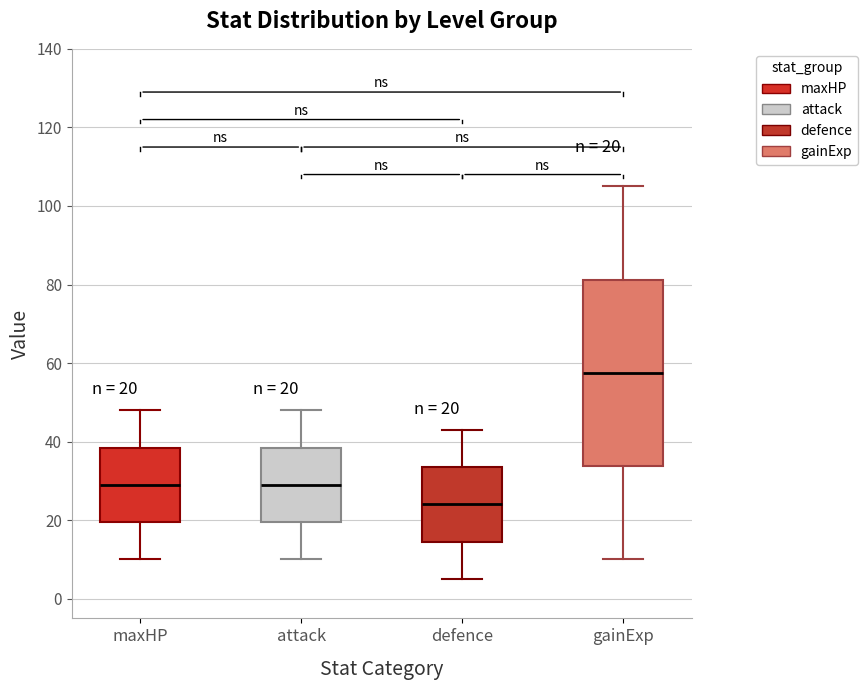

Which box's median line is the highest?

gainExp